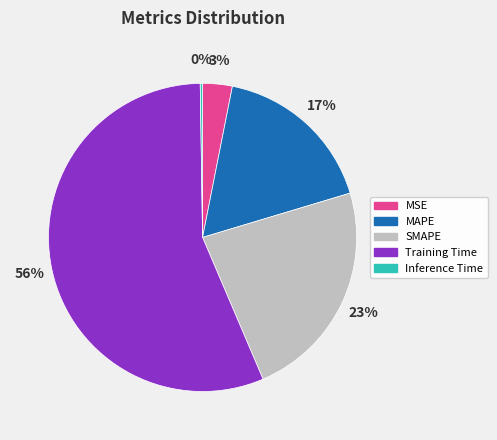

To the nearest percent, what is the average slice percentage?

20%